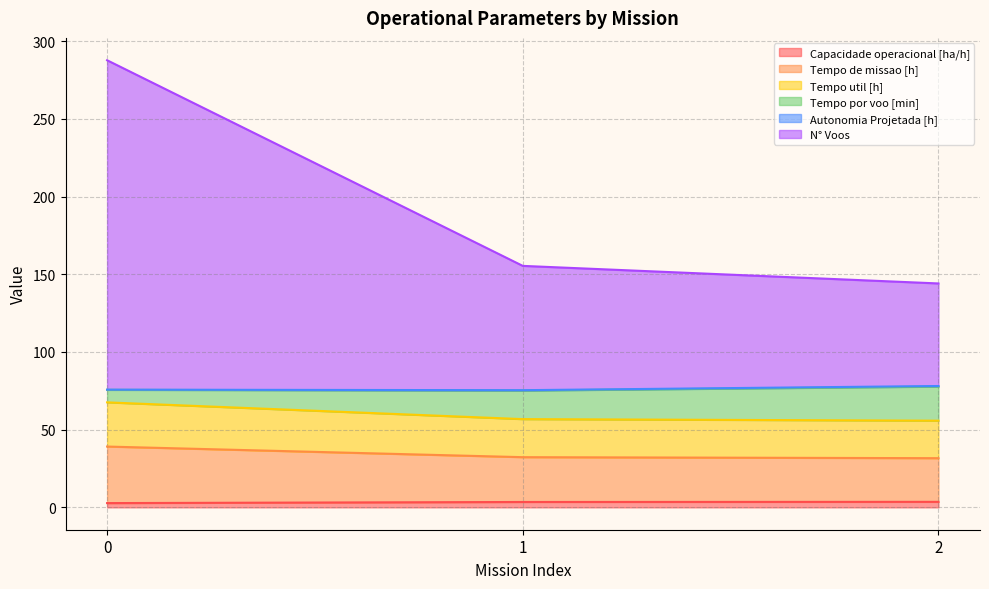

What is the maximum value for Tempo de missao [h]?

39.1